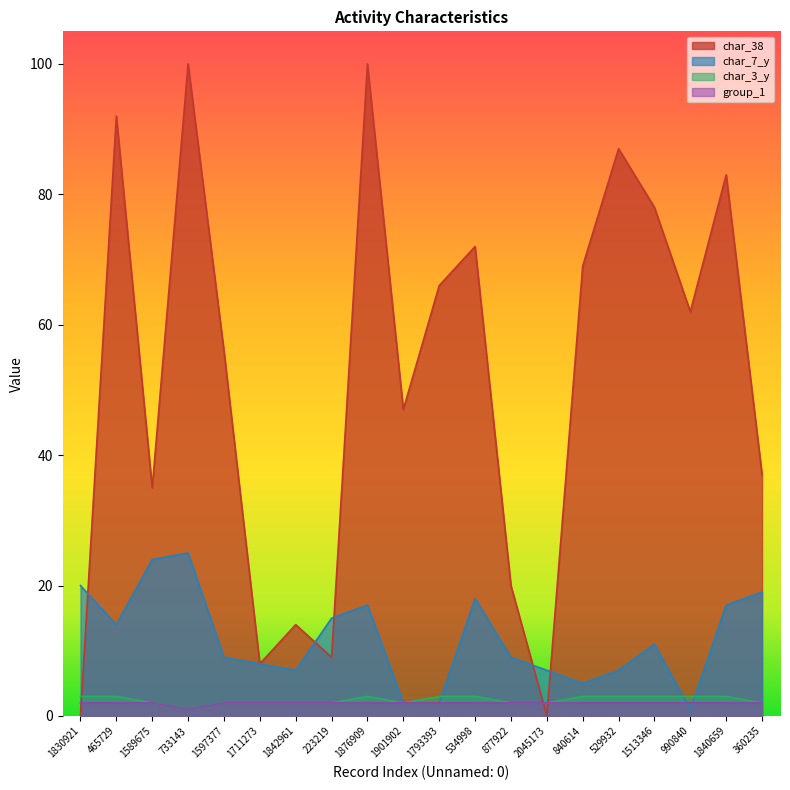

What is the greatest value displayed?

100